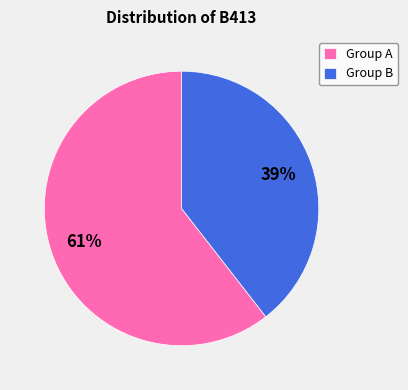

To the nearest percent, what is the average slice percentage?

50%